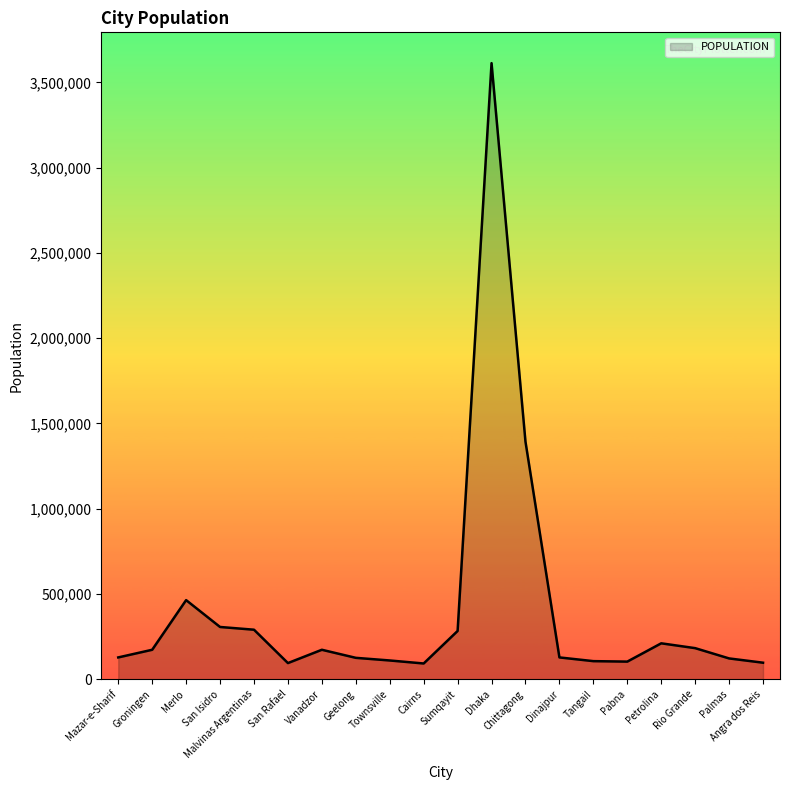

True or false: there are more than 1 points higher than both neighbors.

True